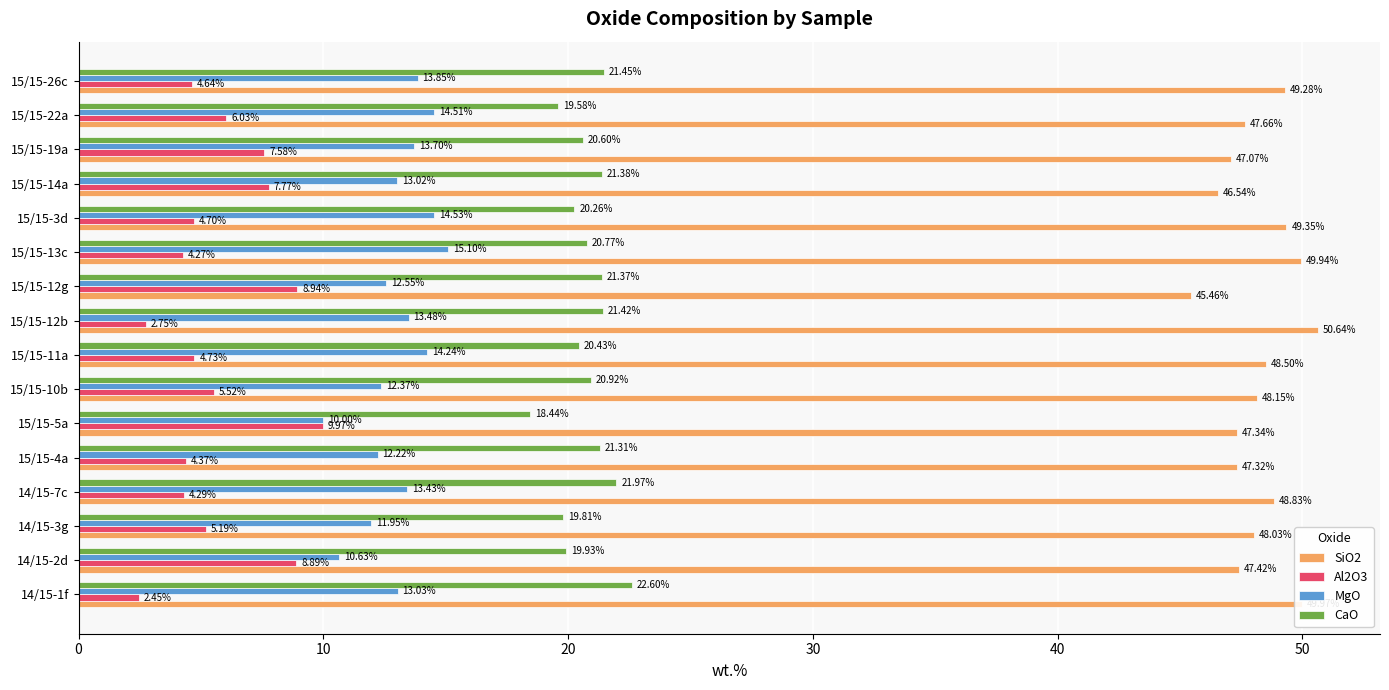

What is the difference between the highest and lowest values at 15/15-12g?

36.5